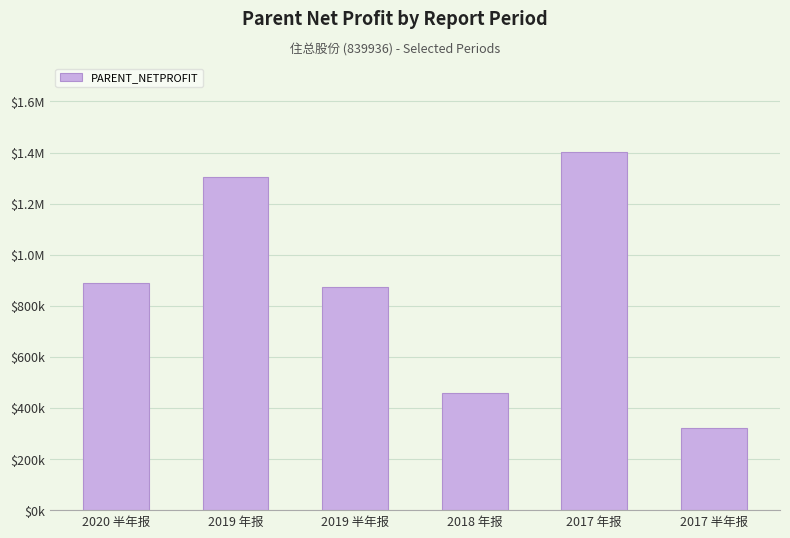

How many values exceed 890276?

3